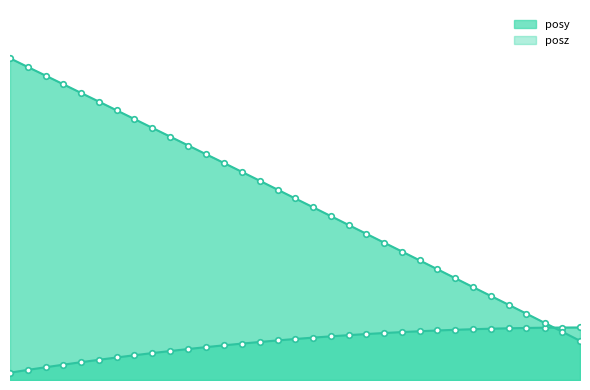

Between 152.0409 and 152.0137, which is larger?

152.0409